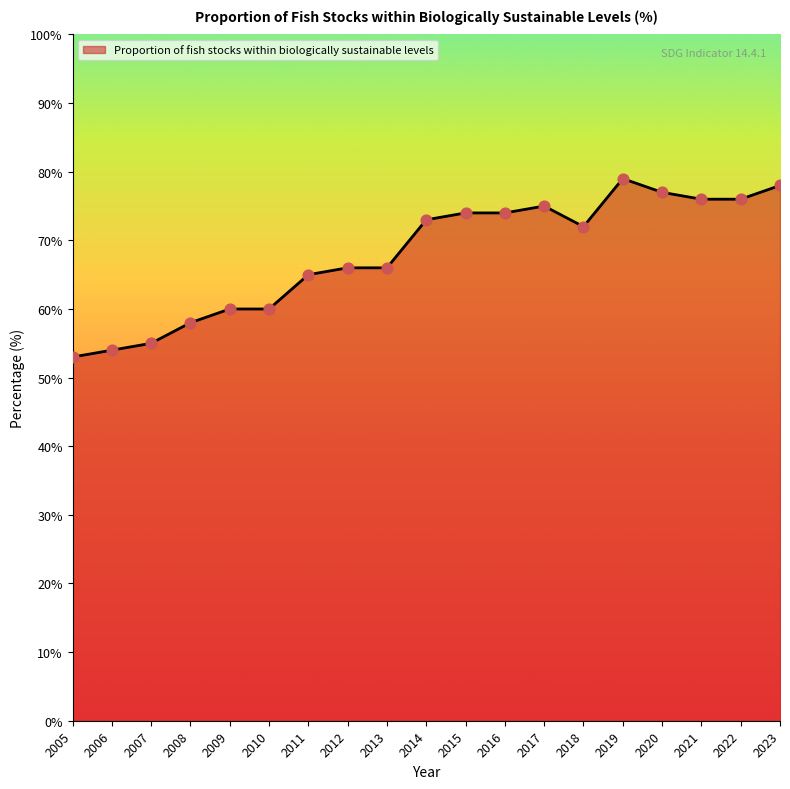

What is the change in value from 2005 to 2015?

+21